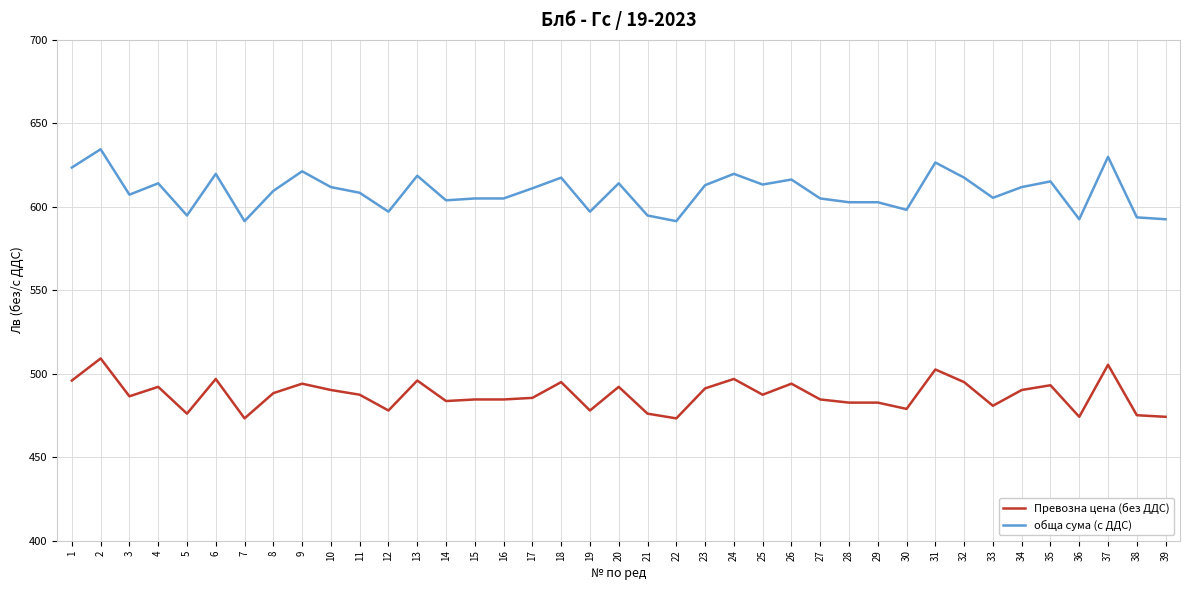

True or false: обща сума (с ДДС) has a value of 614.1 at 4.

True